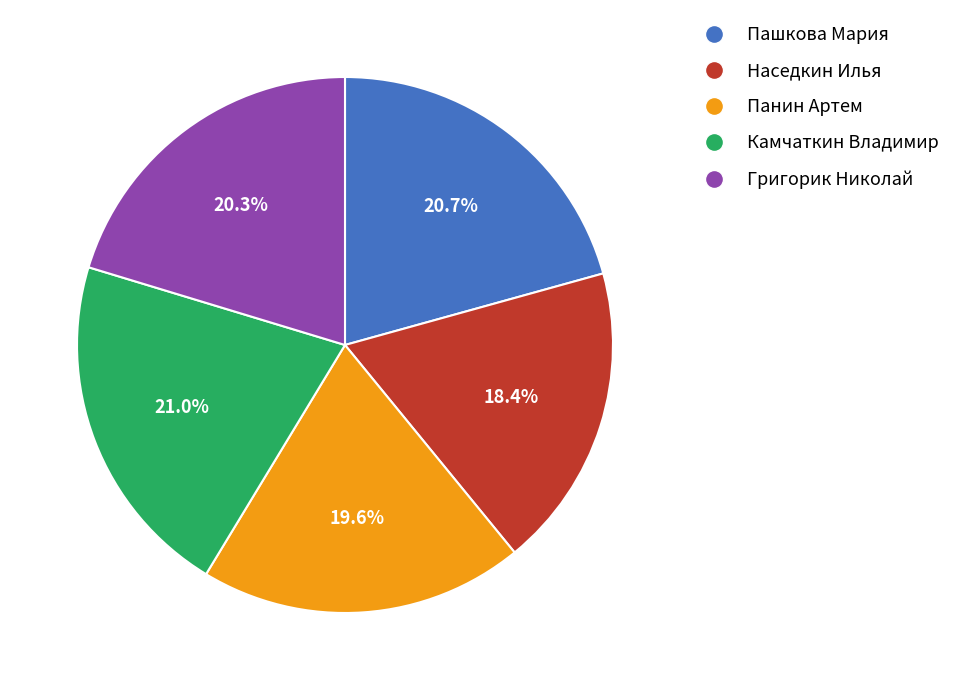

True or false: Камчаткин Владимир accounts for 21% of the total.

True